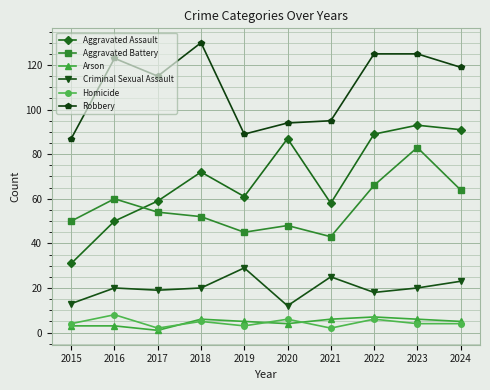

Which series has the widest spread of values?

Aggravated Assault